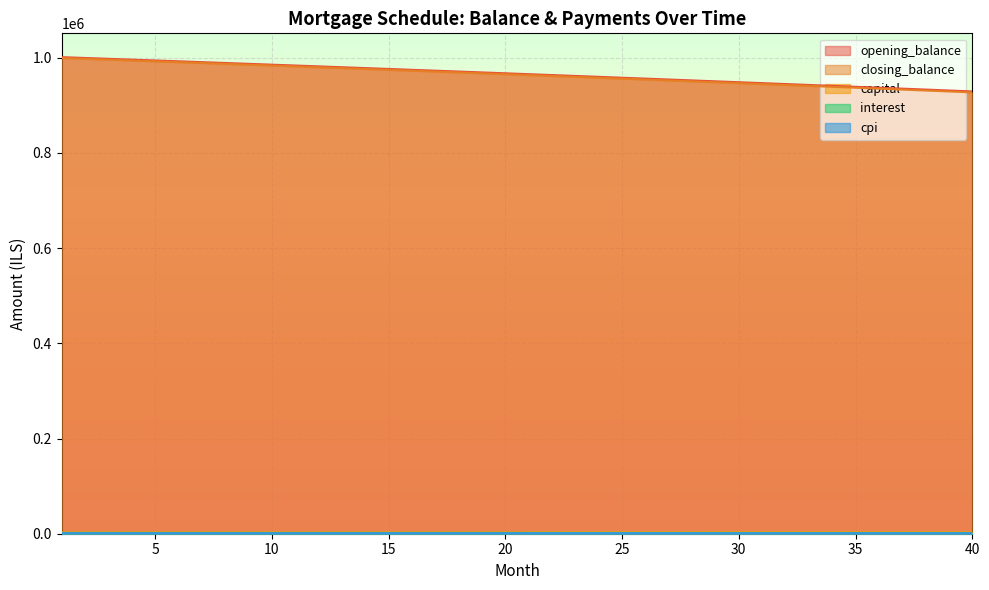

Where does the opening_balance series first go above 967320?

1